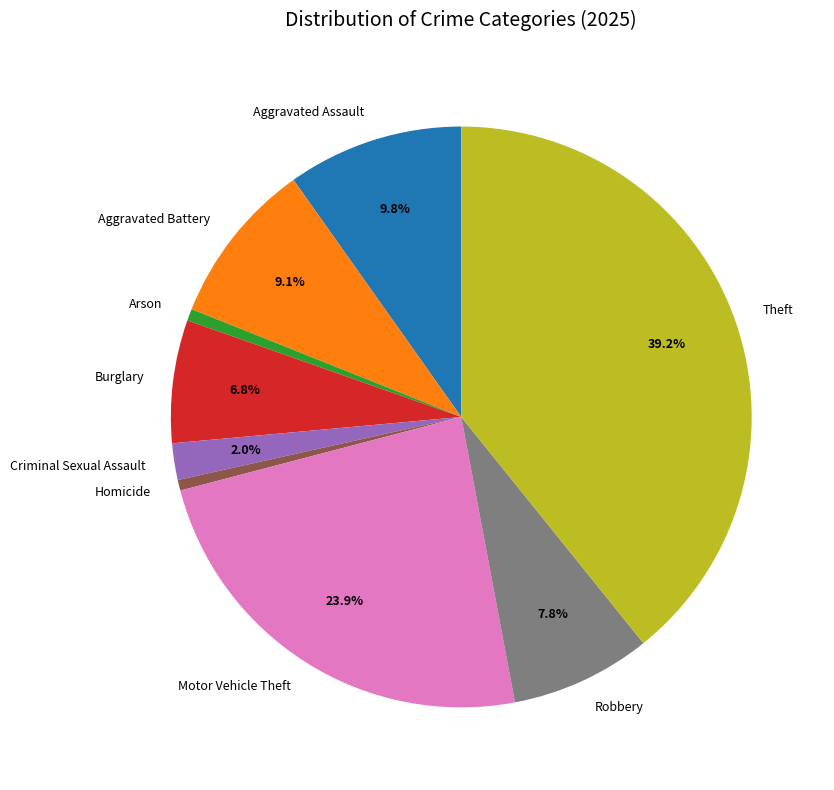

What percentage is the Homicide slice, to the nearest percent?

1%